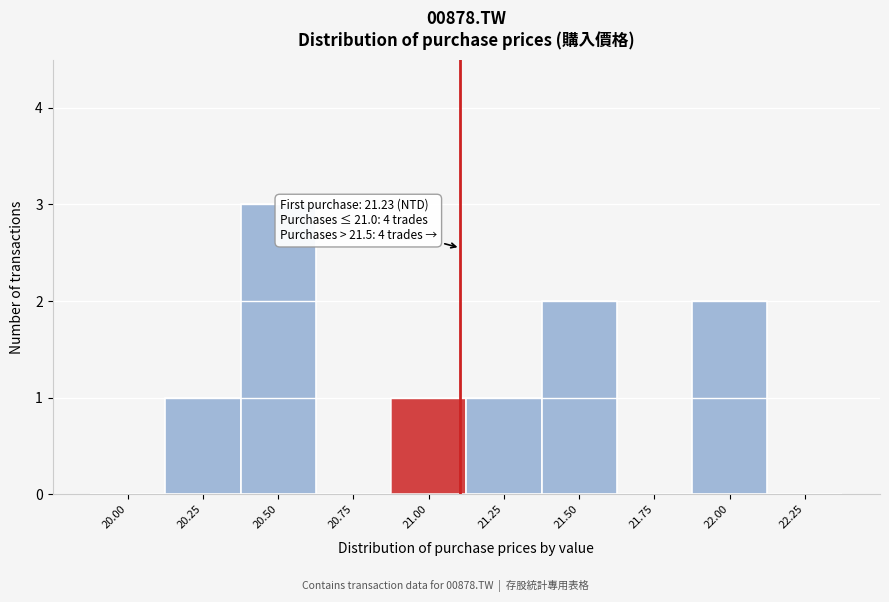

Reading left to right, extract all data points from this chart.

20.00=0	20.25=1	20.50=3	20.75=0	21.00=1	21.25=1	21.50=2	21.75=0	22.00=2	22.25=0